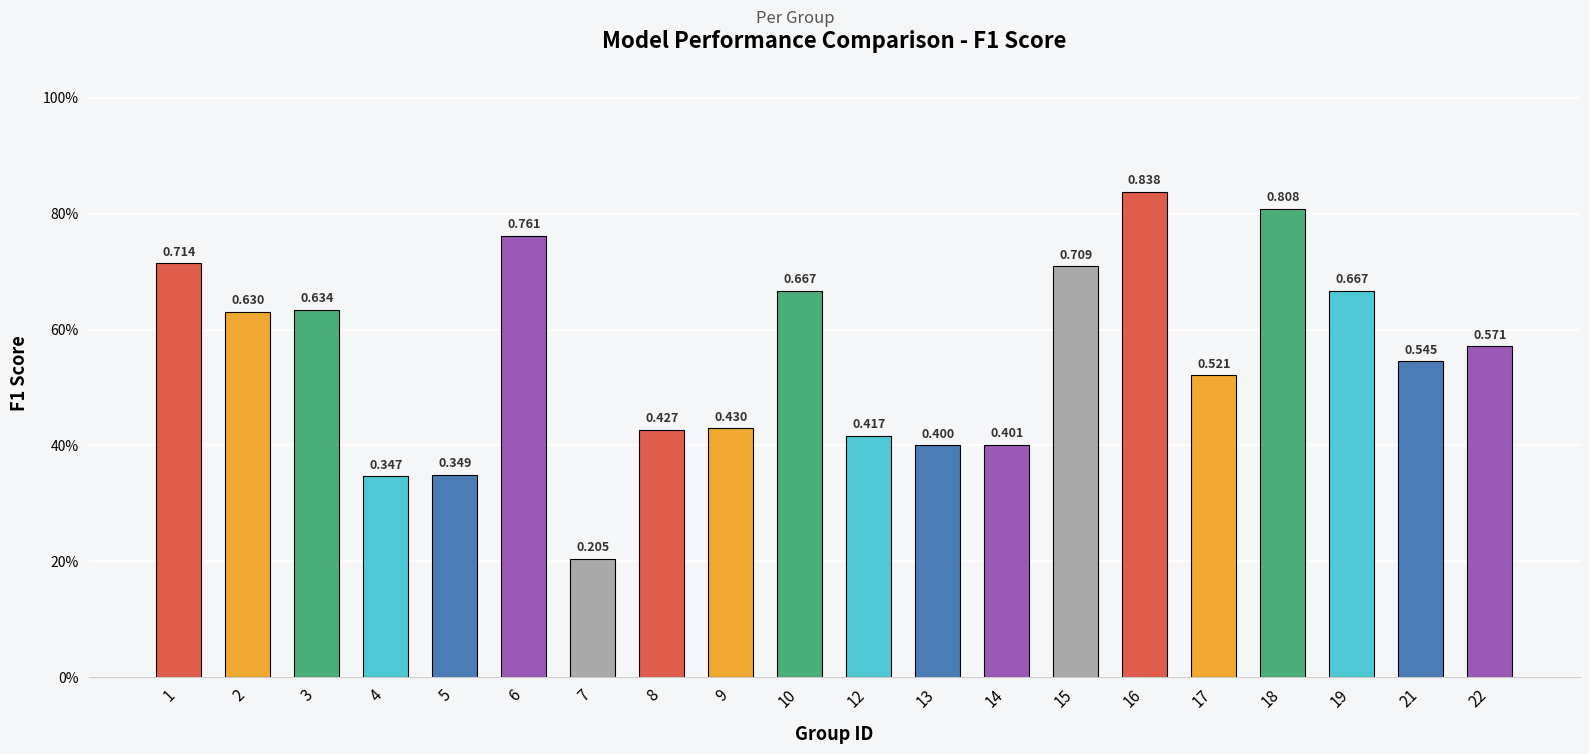

What is the difference between the second highest and second lowest values?

0.5